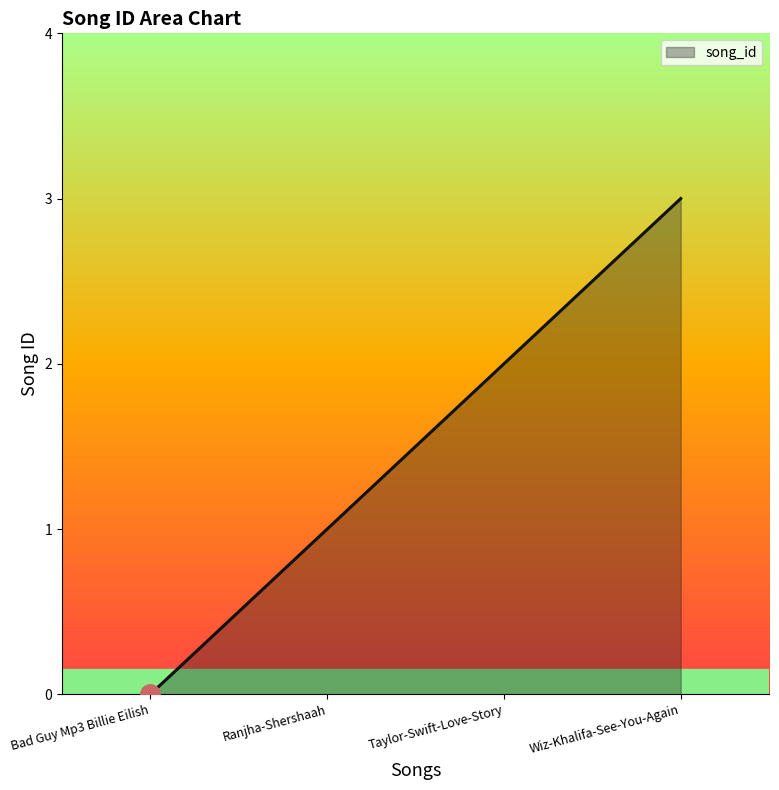

What is the average value?

2